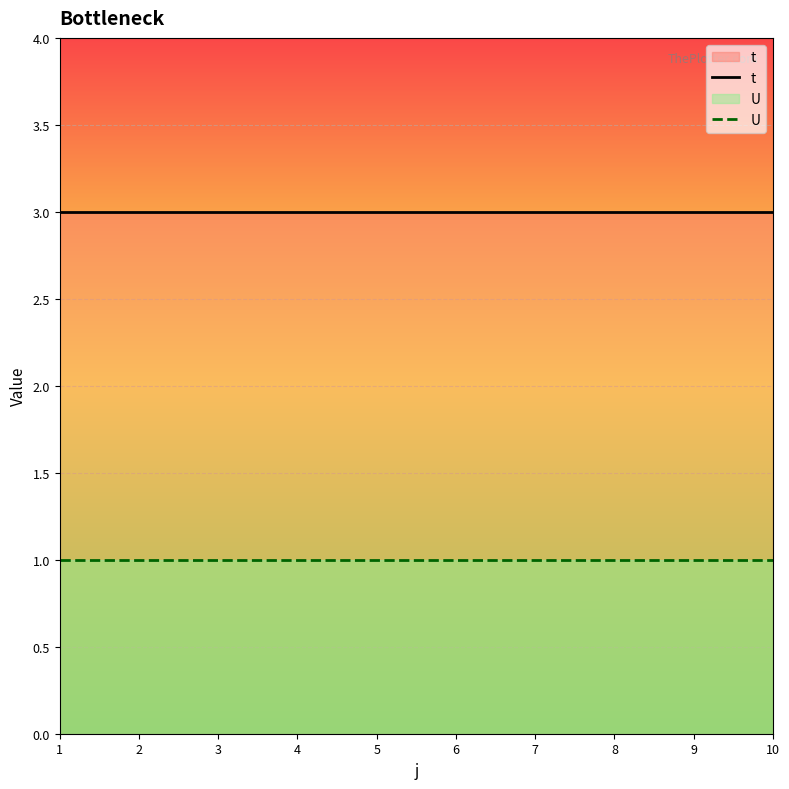

At which label does U reach its peak?

1